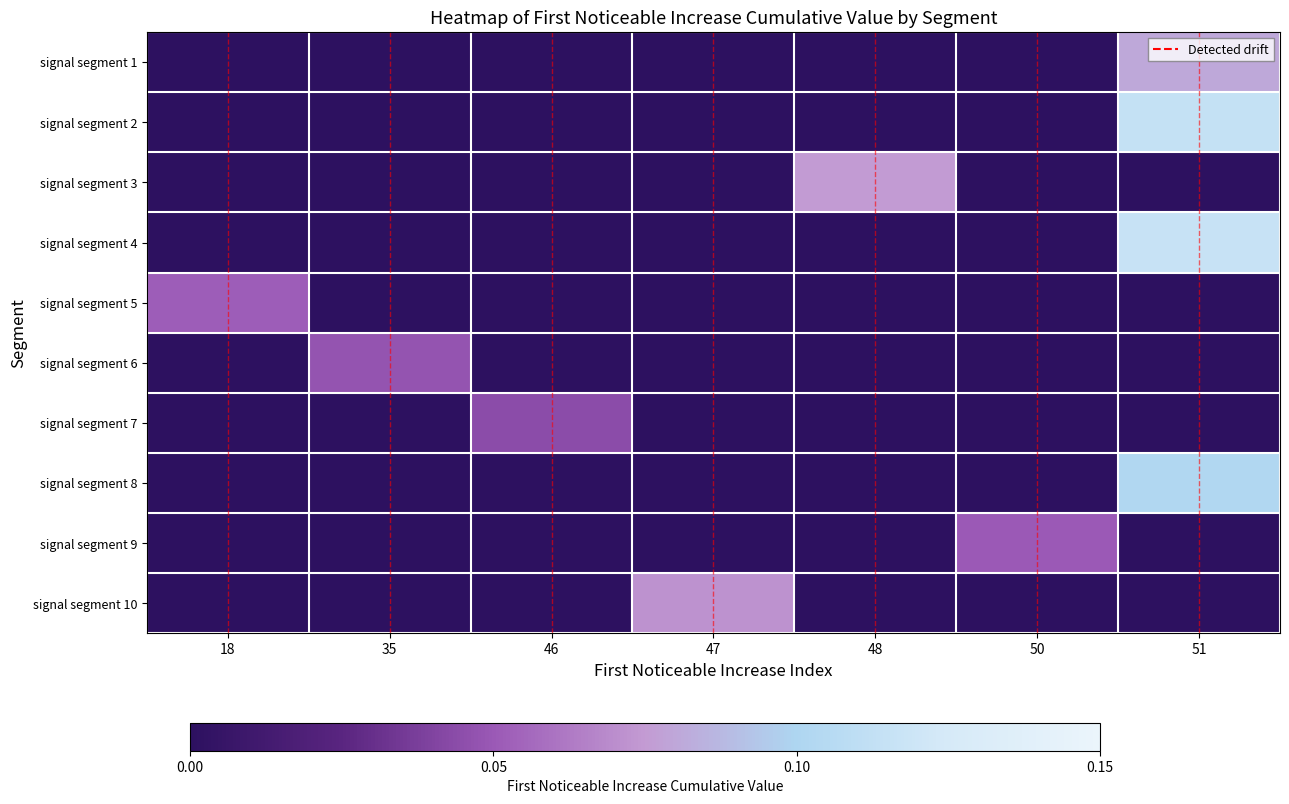

Reading right to left, transcribe all the data shown in this chart.

row_0: 51=0.1	50=0.0	48=0.0	47=0.0	46=0.0	35=0.0	18=0.0
row_1: 51=0.1	50=0.0	48=0.0	47=0.0	46=0.0	35=0.0	18=0.0
row_2: 51=0.0	50=0.0	48=0.1	47=0.0	46=0.0	35=0.0	18=0.0
row_3: 51=0.1	50=0.0	48=0.0	47=0.0	46=0.0	35=0.0	18=0.0
row_4: 51=0.0	50=0.0	48=0.0	47=0.0	46=0.0	35=0.0	18=0.1
row_5: 51=0.0	50=0.0	48=0.0	47=0.0	46=0.0	35=0.0	18=0.0
row_6: 51=0.0	50=0.0	48=0.0	47=0.0	46=0.0	35=0.0	18=0.0
row_7: 51=0.1	50=0.0	48=0.0	47=0.0	46=0.0	35=0.0	18=0.0
row_8: 51=0.0	50=0.1	48=0.0	47=0.0	46=0.0	35=0.0	18=0.0
row_9: 51=0.0	50=0.0	48=0.0	47=0.1	46=0.0	35=0.0	18=0.0